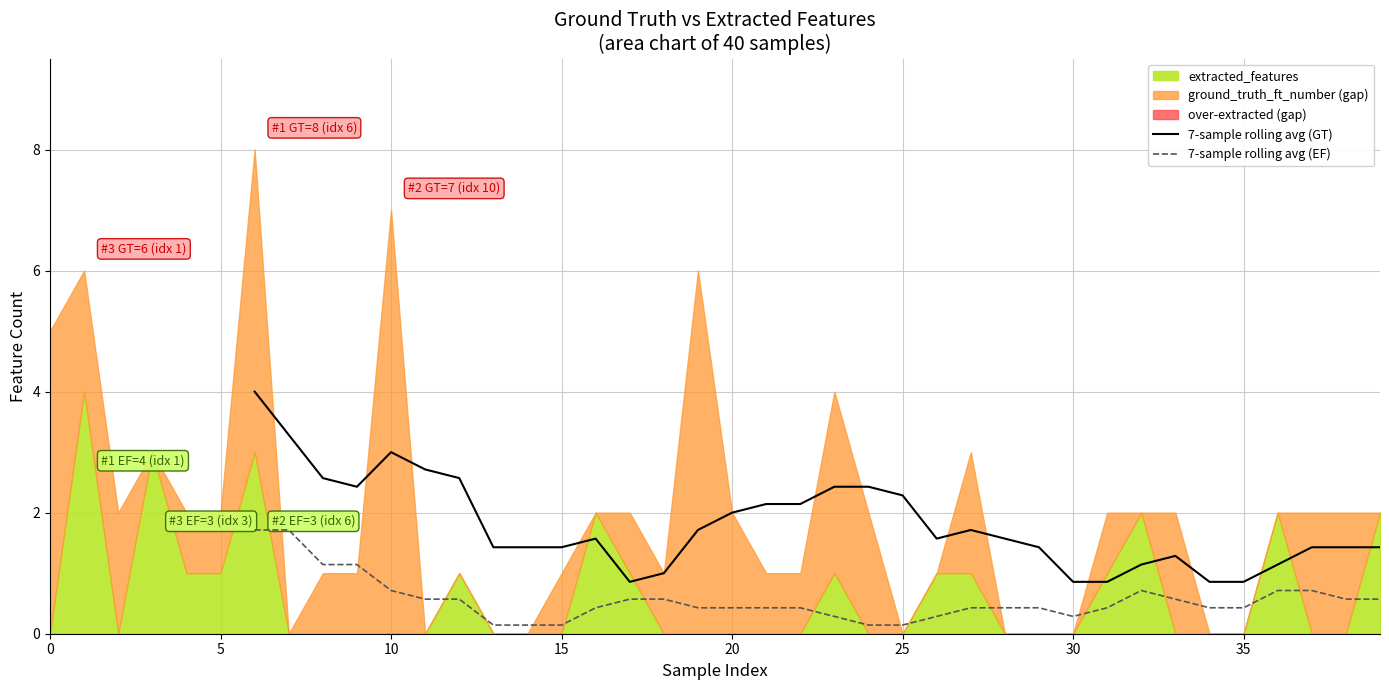

What is the label of the 12th point from the left?

11